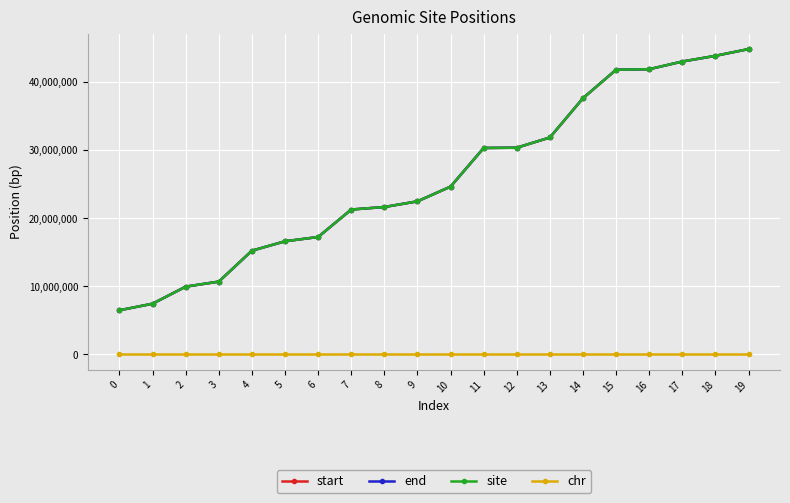

At how many categories does at least one series exceed 24920462?

9